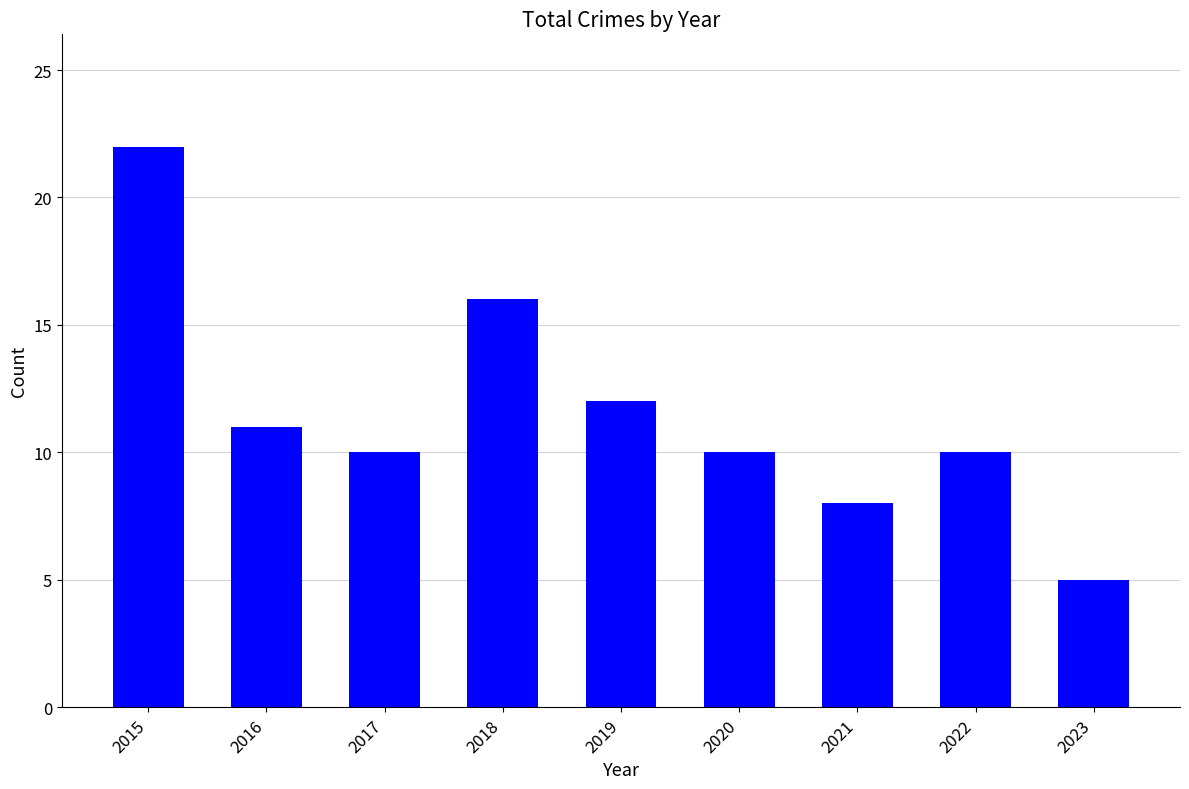

Between 2016 and 2020, which is larger?

2016